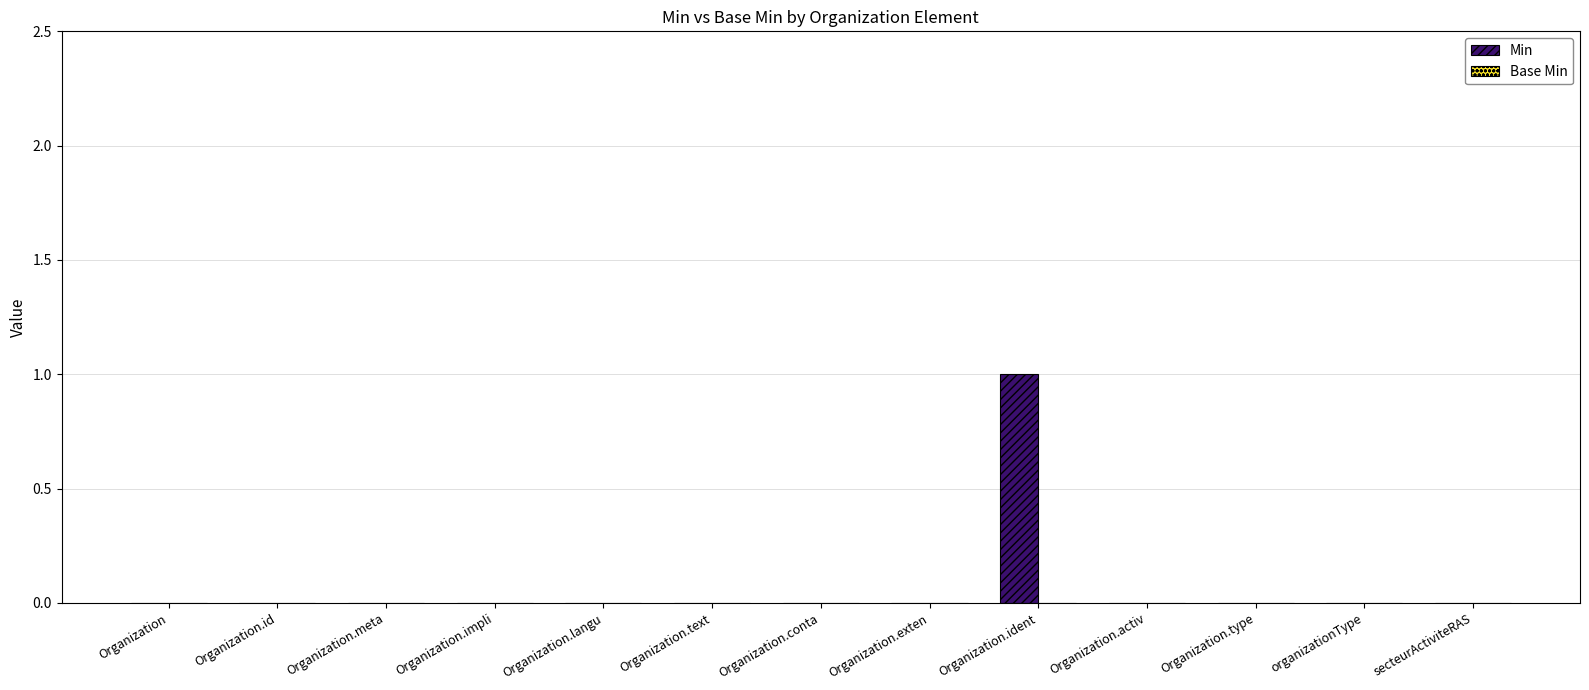

Reading left to right, list all the values displayed in this chart.

Organization=0	Organization.id=0	Organization.meta=0	Organization.impli=0	Organization.langu=0	Organization.text=0	Organization.conta=0	Organization.exten=0	Organization.ident=1	Organization.activ=0	Organization.type=0	organizationType=0	secteurActiviteRAS=0